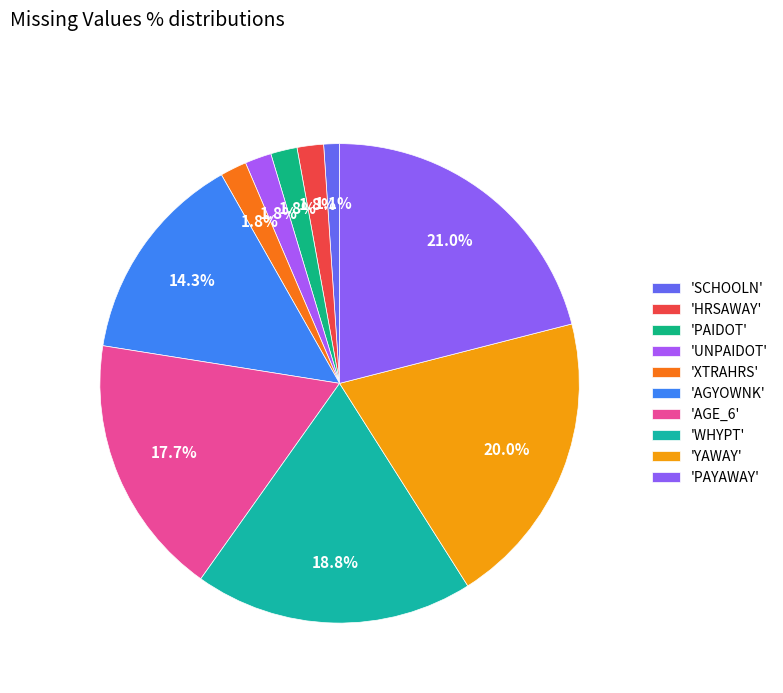

How many slices are in this pie chart?

10